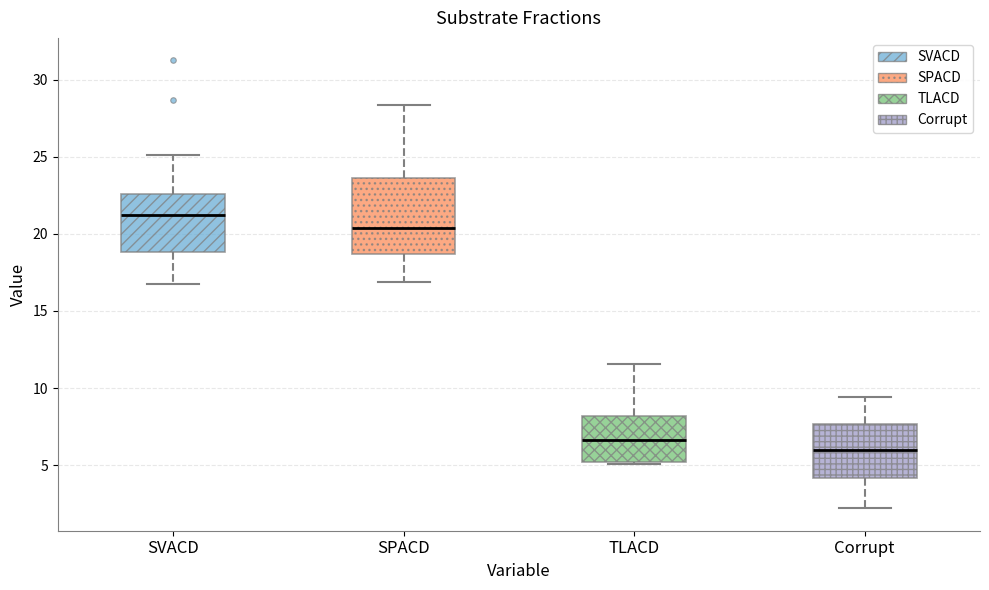

Reading left to right, read every box against the y-axis: the position of its median line, the range the box covers, and the ends of its whiskers. The values are not printed on the chart, so give them approximately, as read against the axis.

SVACD: median 21.5, box 19.0 to 22.5, whiskers 17.0 to 25.0
SPACD: median 20.5, box 18.5 to 23.5, whiskers 17.0 to 28.5
TLACD: median 6.5, box 5.0 to 8.0, whiskers 5.0 to 11.5
Corrupt: median 6.0, box 4.0 to 7.5, whiskers 2.0 to 9.5